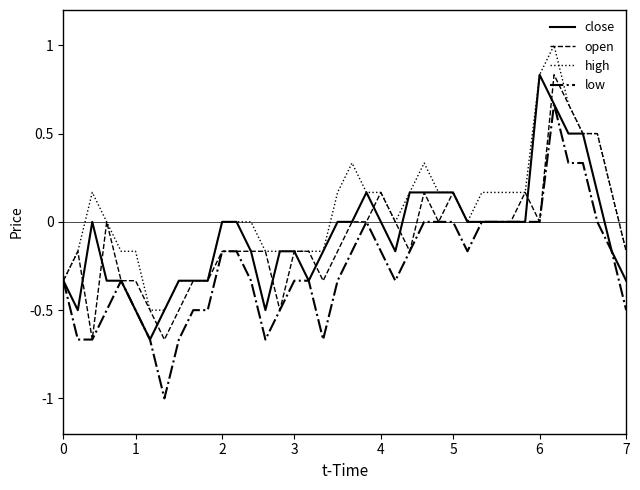

How many close values are between 0 and 1?

21